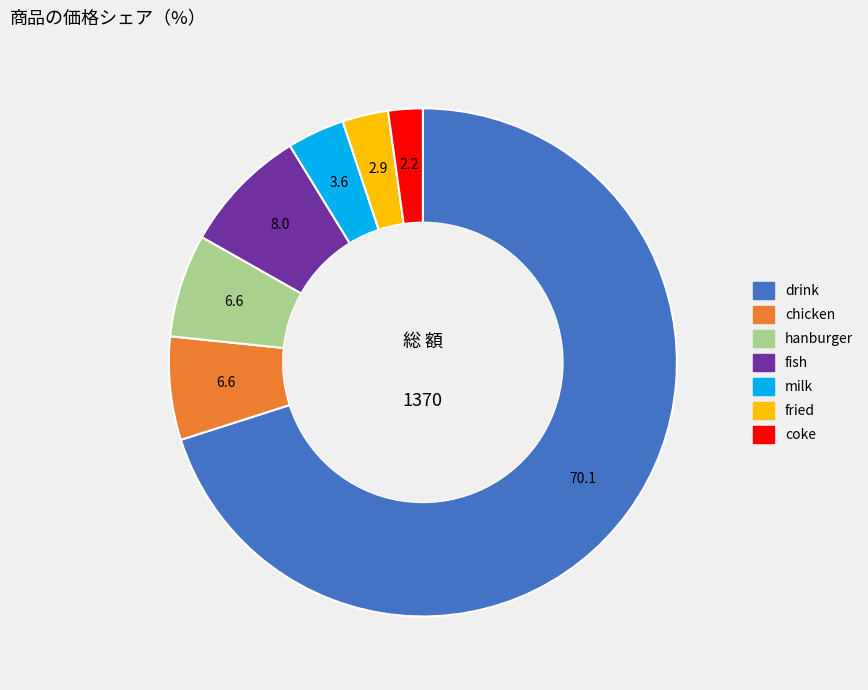

Between hanburger and drink, which is larger?

drink